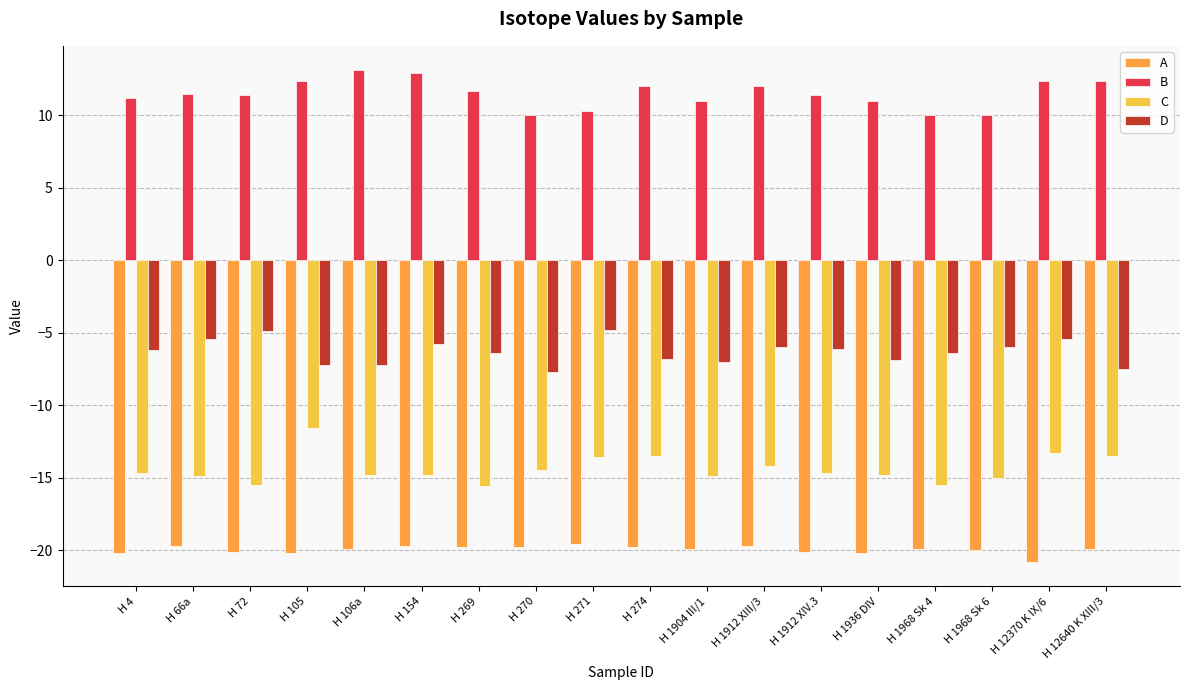

Where does the B series first go above 11?

H 4